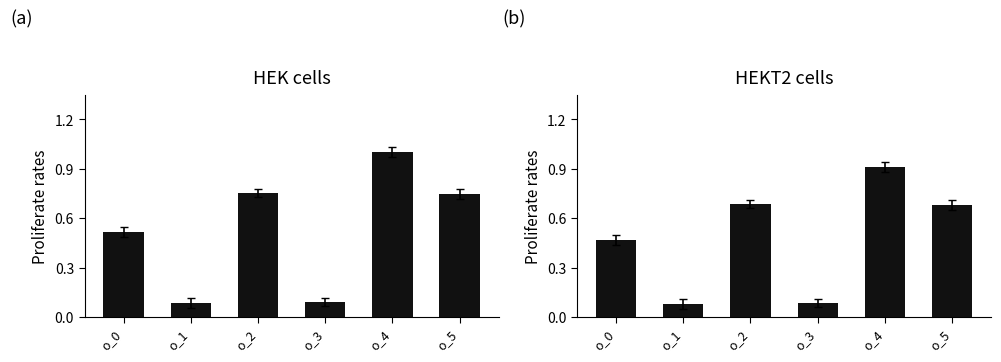

Reading right to left, list all the values displayed in this chart.

v_3/v_4 mean: 0.7	1.0	0.1	0.8	0.1	0.5
v_1/v_5 mean: 0.7	0.9	0.1	0.7	0.1	0.5